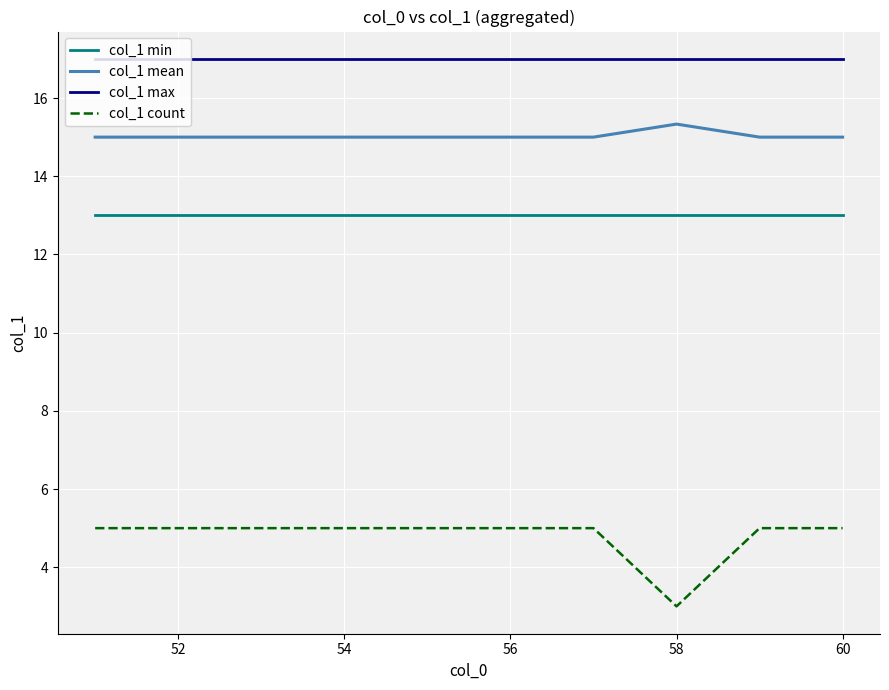

Which series has the widest spread of values?

col_1 count